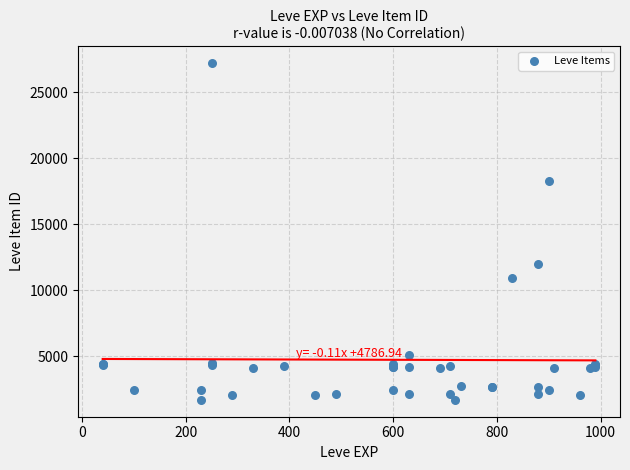

What Y value in the scatter plot is closest to 14448?

12018